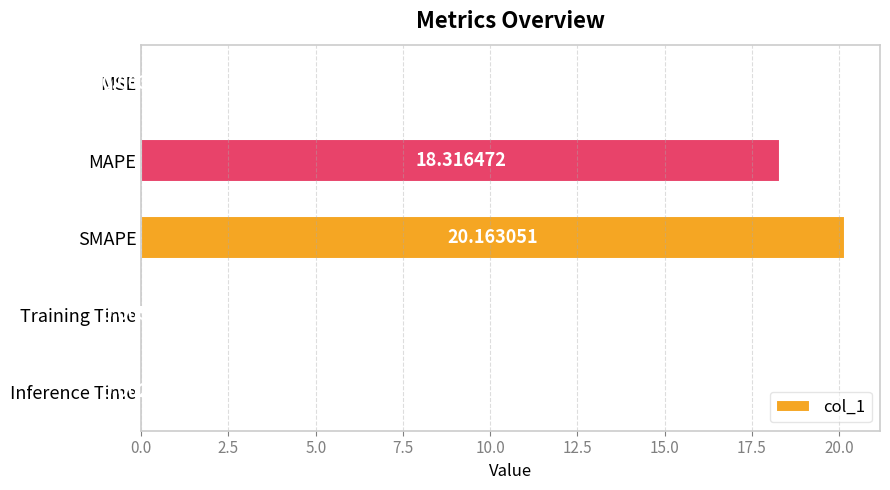

What is the sum of all values?

38.5